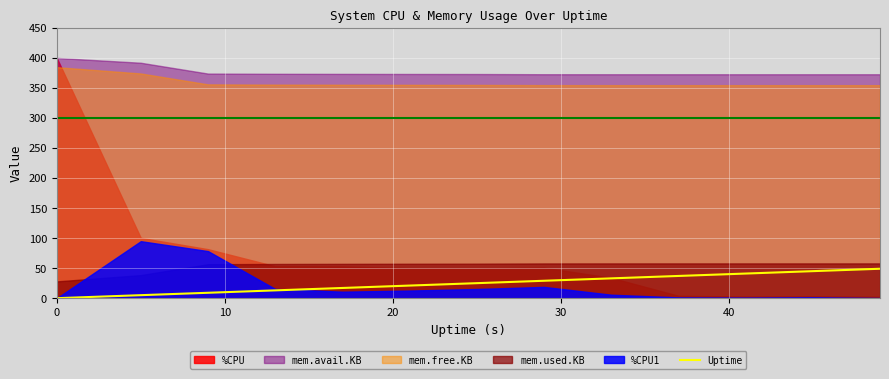

What is the difference between the maximum and minimum values?

49